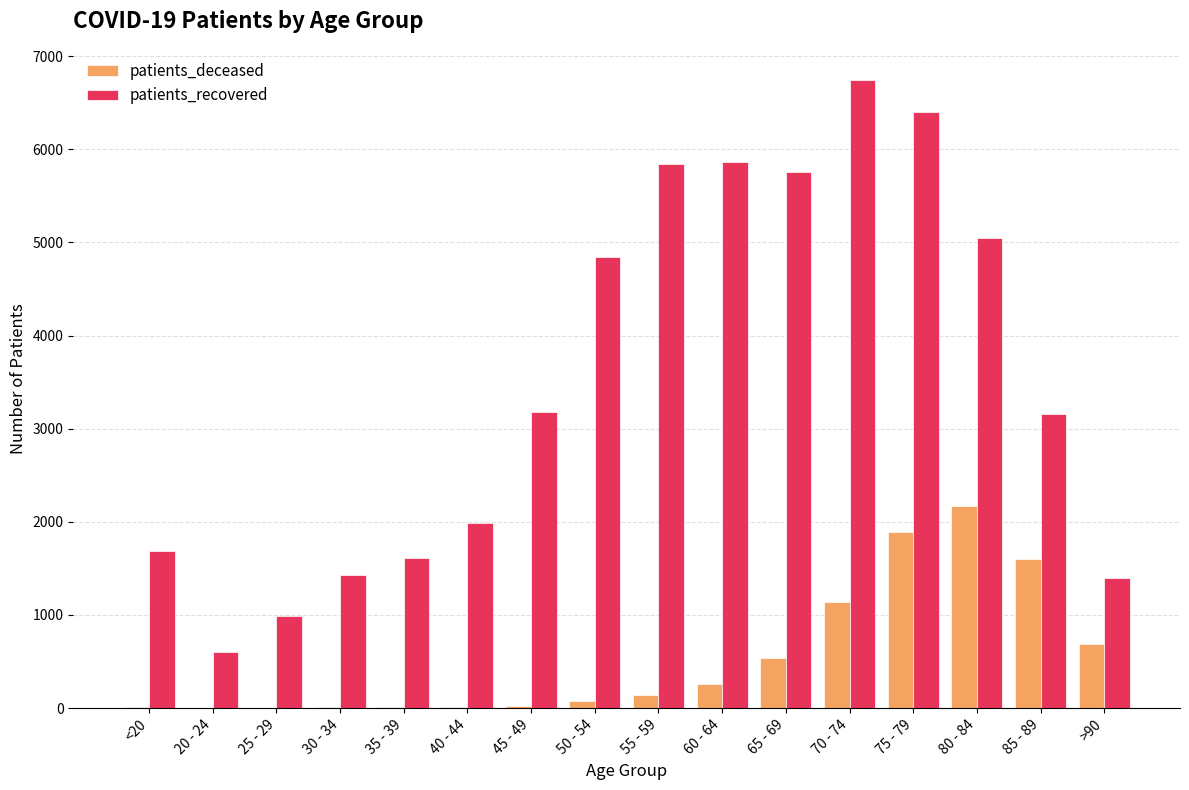

What is the average value of the patients_recovered series?

3533